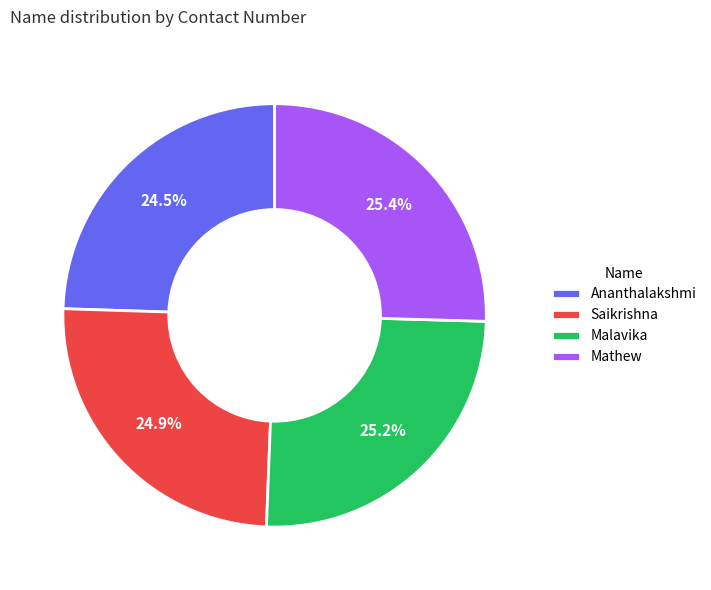

Is it true that Saikrishna is 25% of the pie?

True